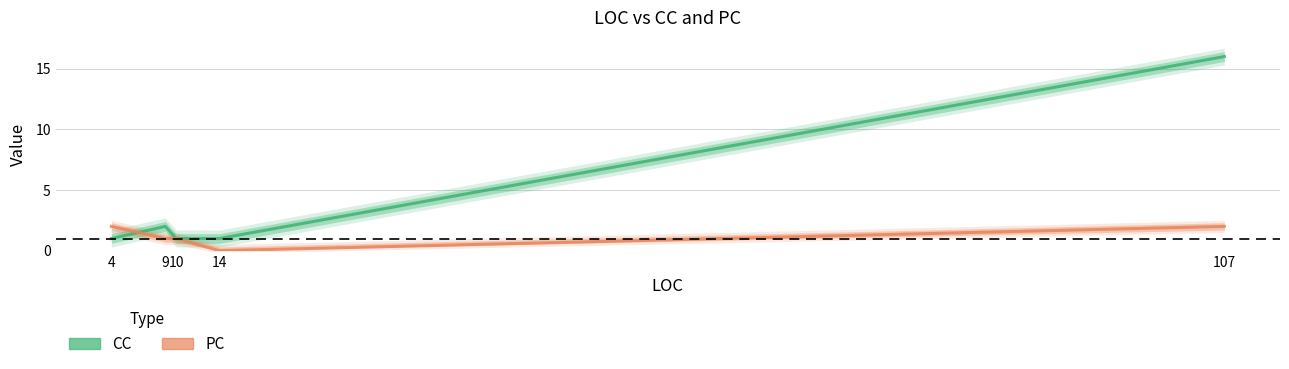

How many distinct data groups are displayed?

2